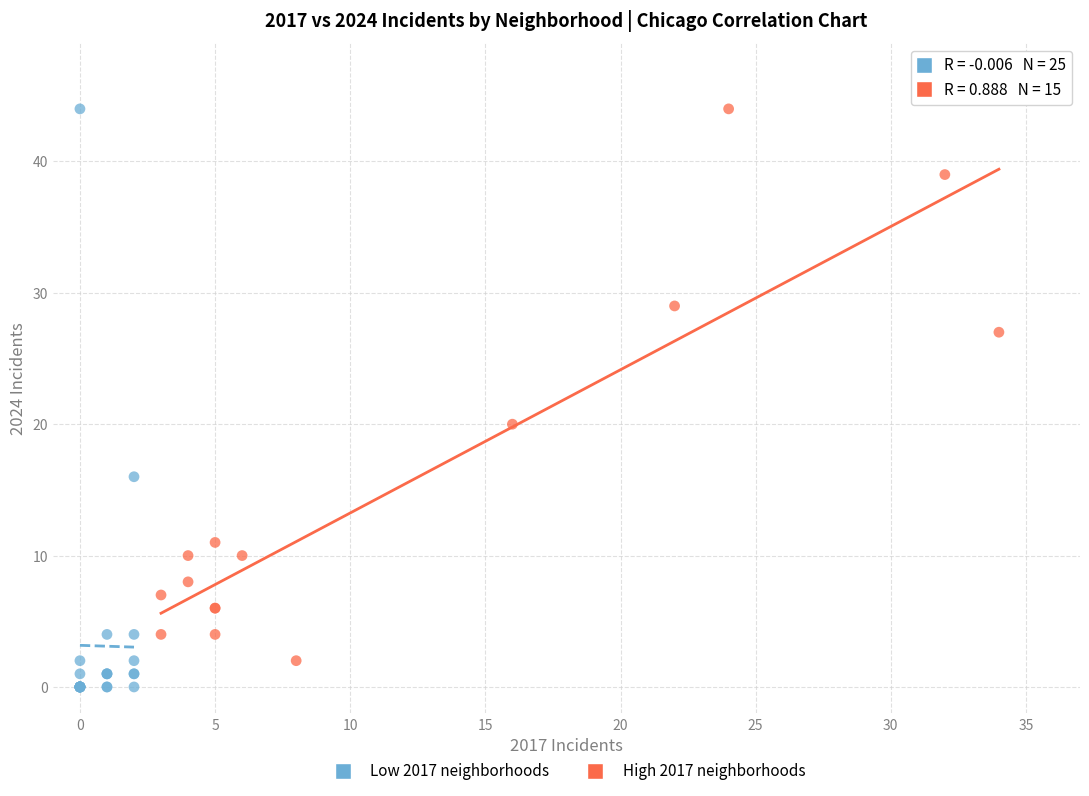

Which series has the largest Y range (max minus min)?

Low 2017 neighborhoods